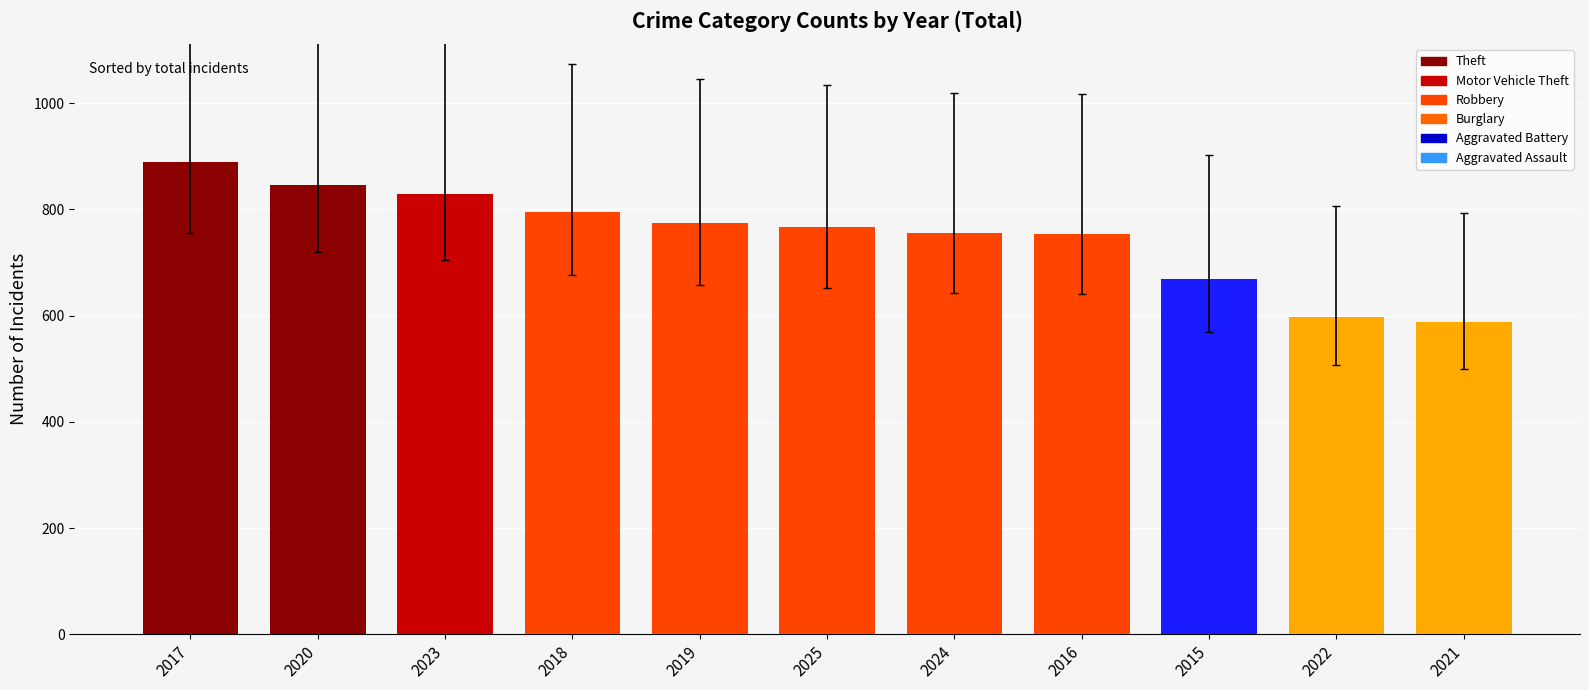

What is the change in value from 2017 to 2024?

-134